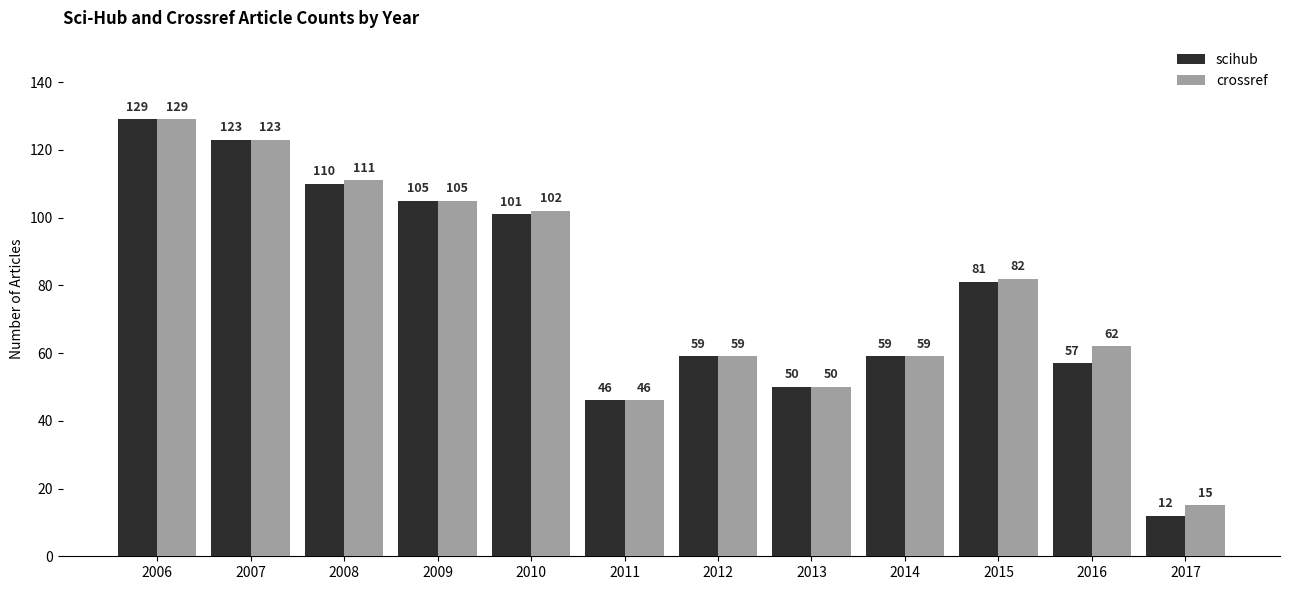

What is the total value across all series at 2016?

119